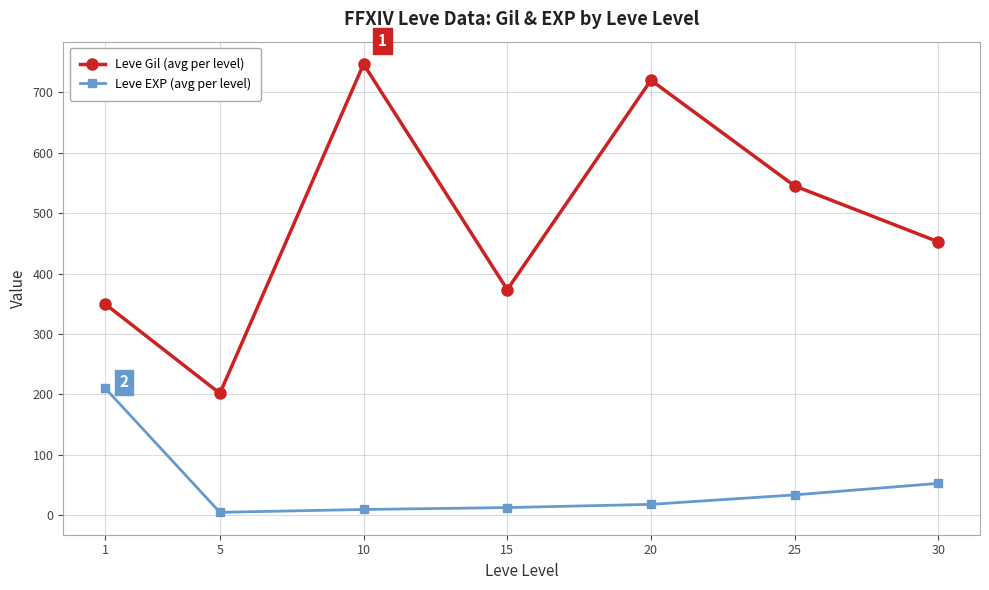

Rank the categories by Leve Gil (avg per level) value from lowest to highest.

5, 1, 15, 30, 25, 20, 10